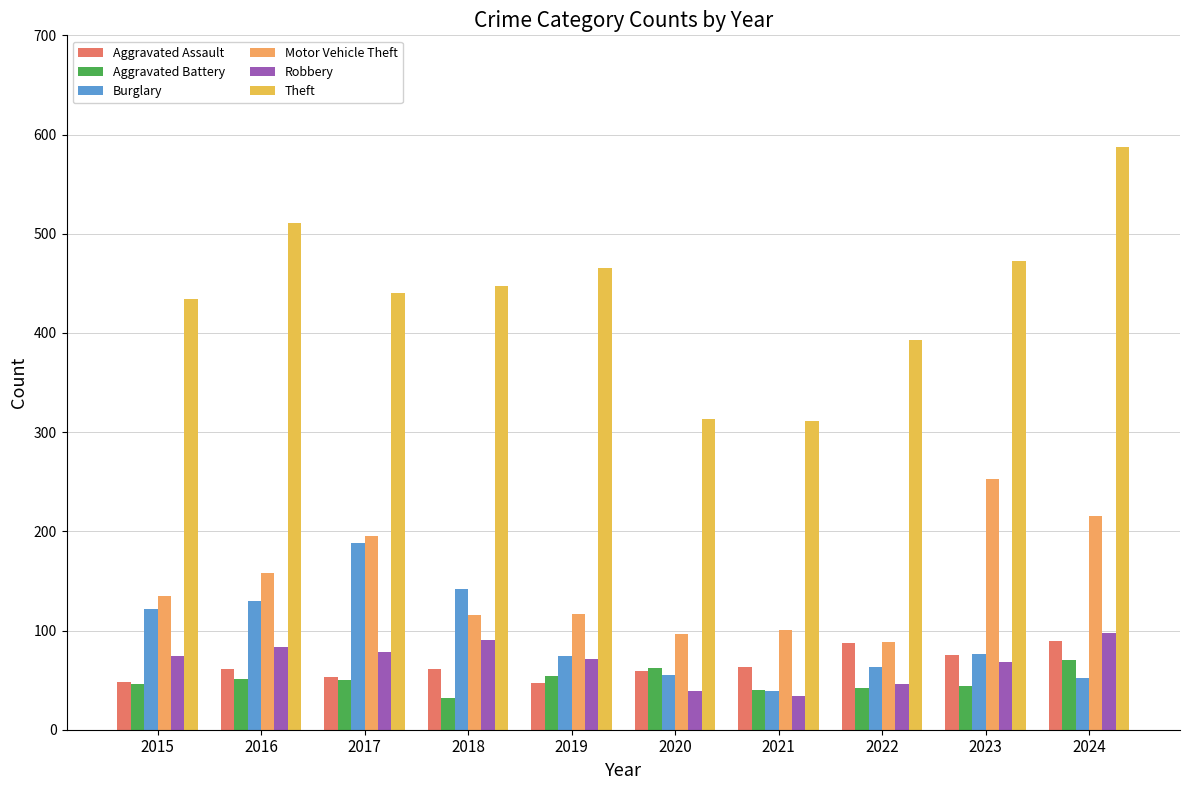

The value of Aggravated Assault at 2024 is 89. True or false?

True